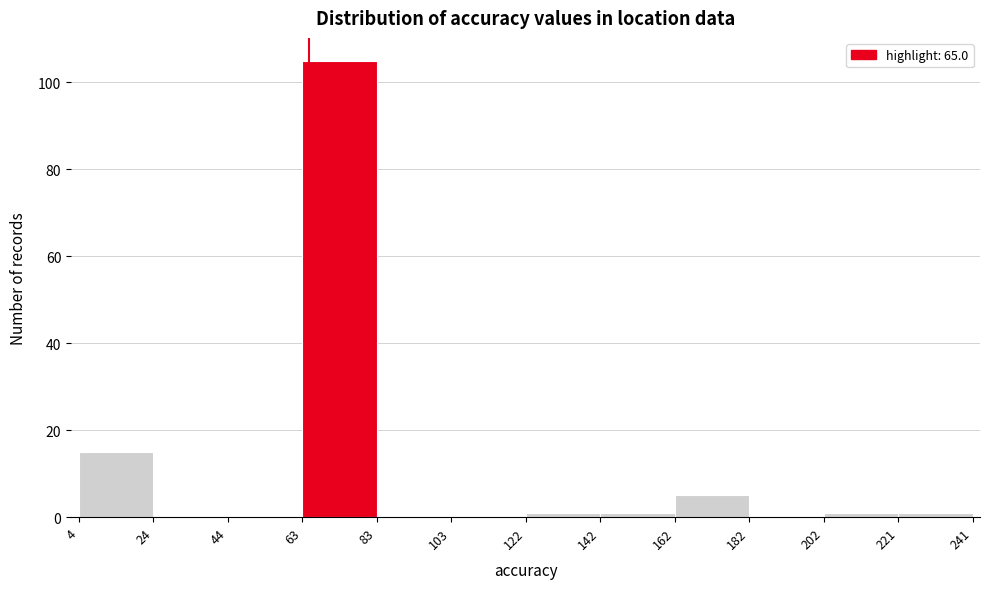

Over which range of the x-axis is the bar tallest?

63 to 83